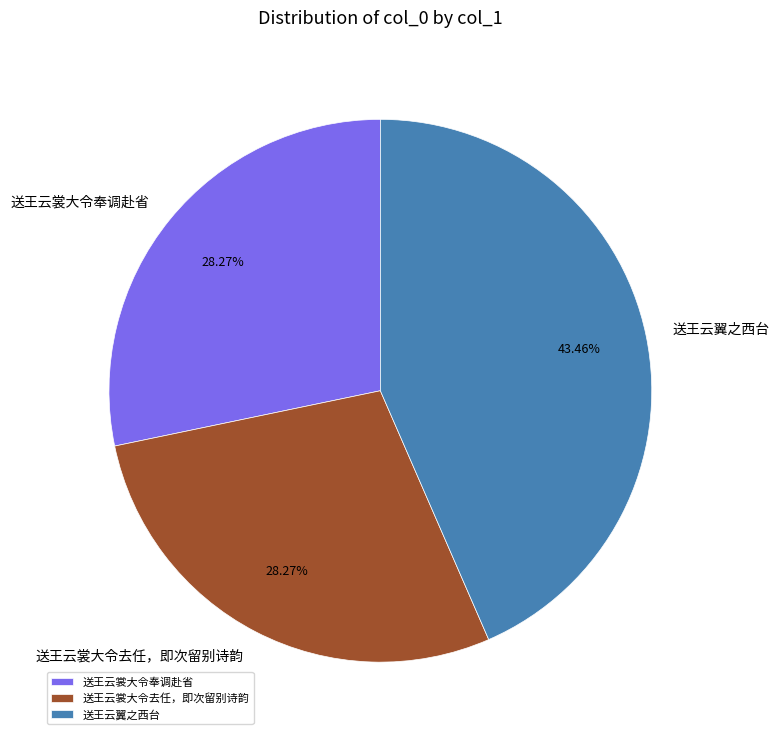

Which slice is the largest?

送王云翼之西台